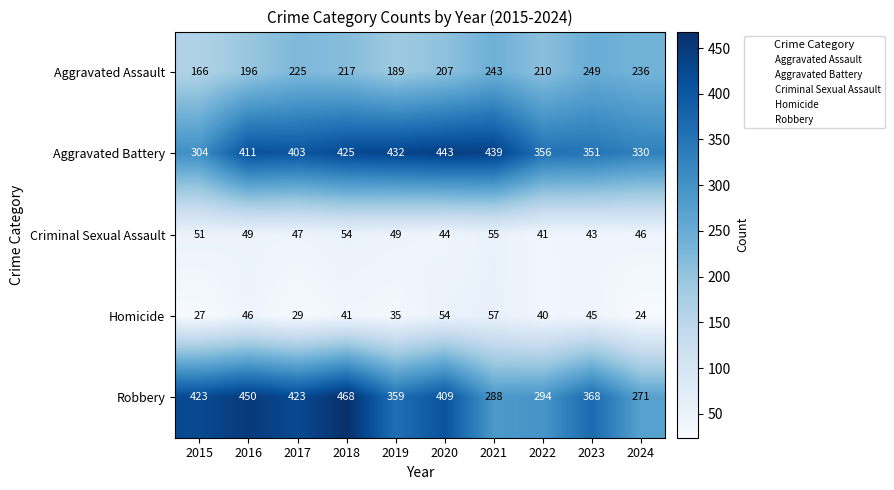

Between 2015 and 2017, which series saw the biggest shift?

Aggravated Battery